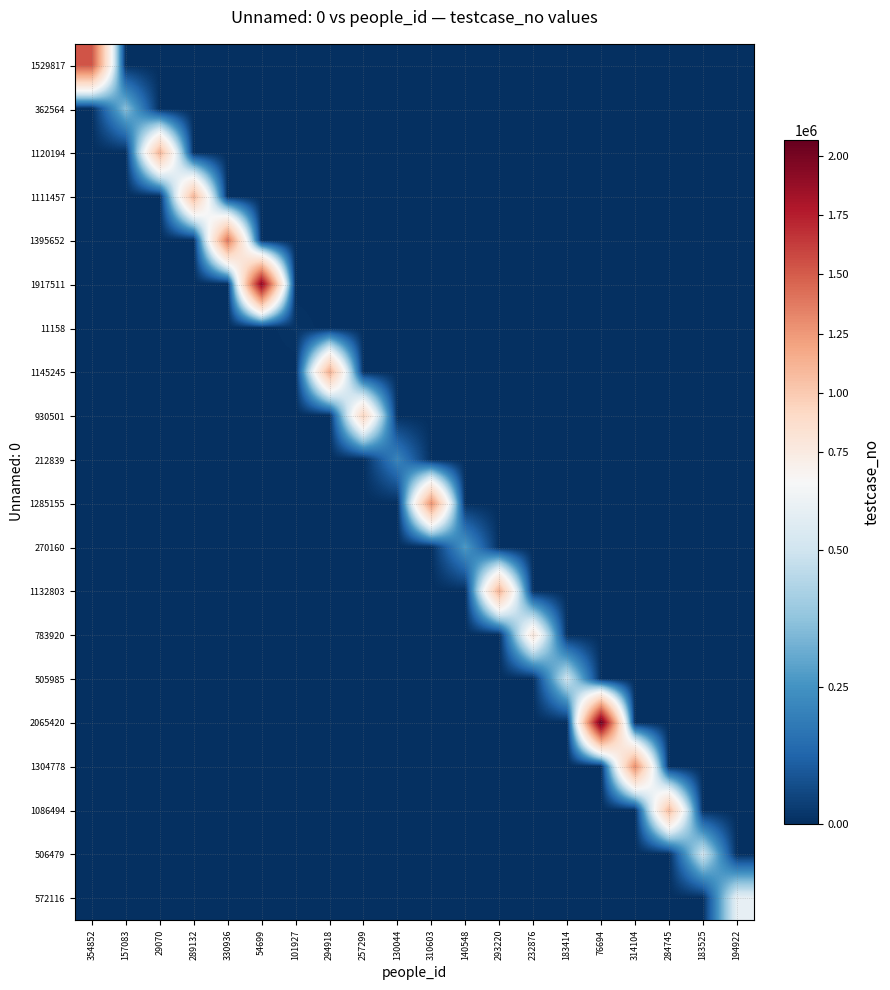

At which category is the sum across all series the highest?

76694